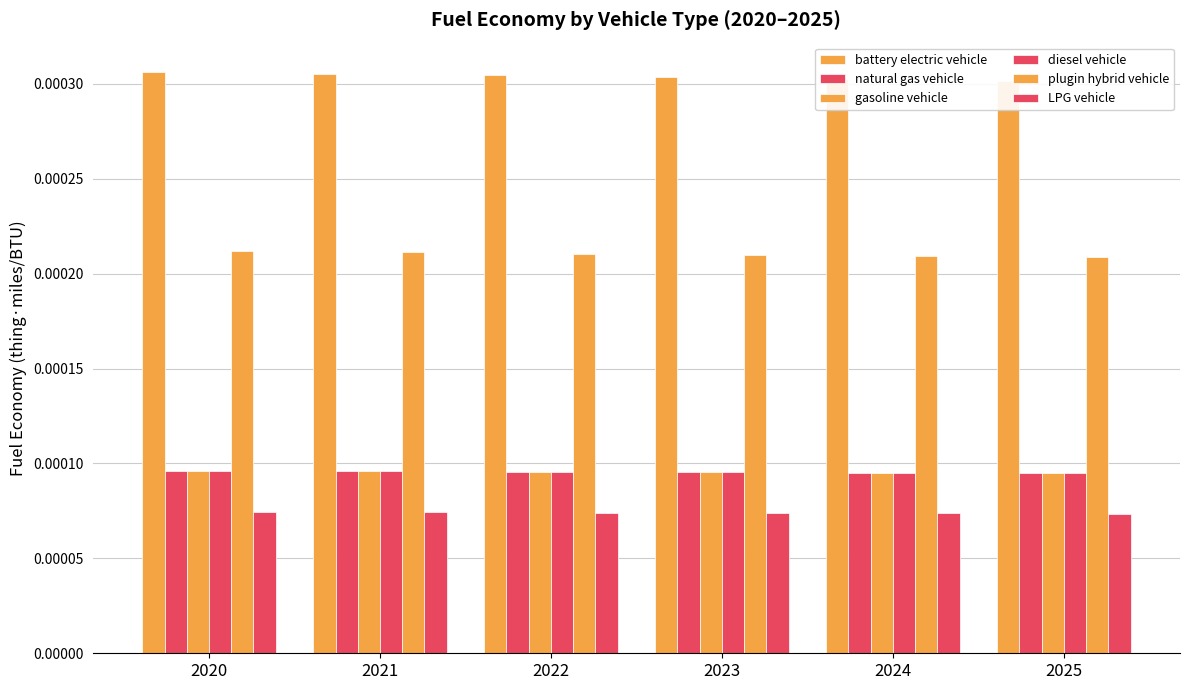

Which label corresponds to the largest value in the chart?

2020